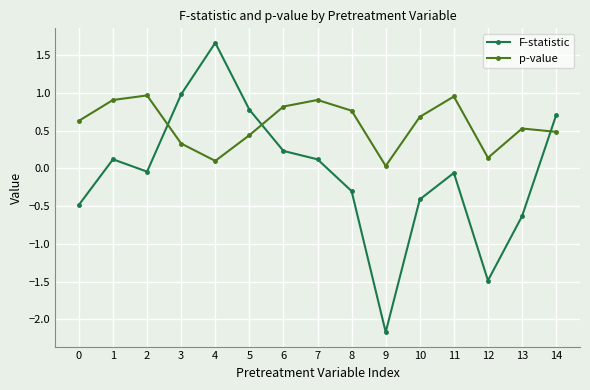

What is the value of the F-statistic point at the 9th from the left?

-0.3